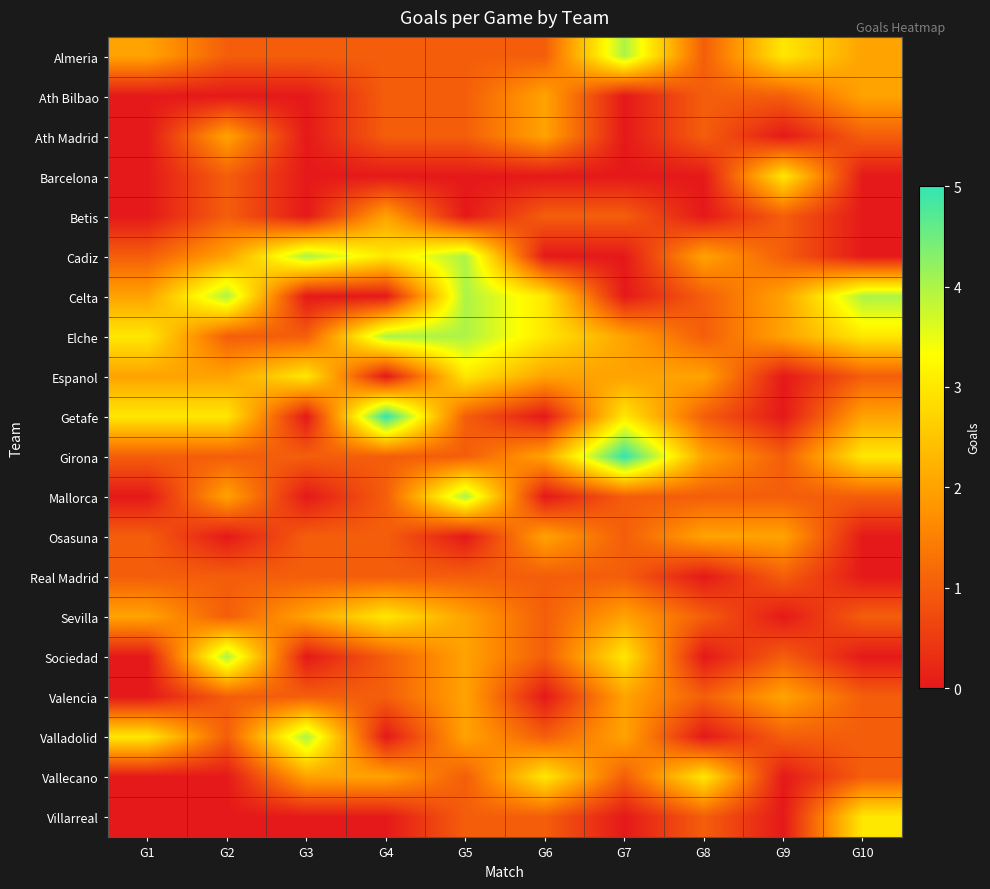

How many distinct data groups are displayed?

20